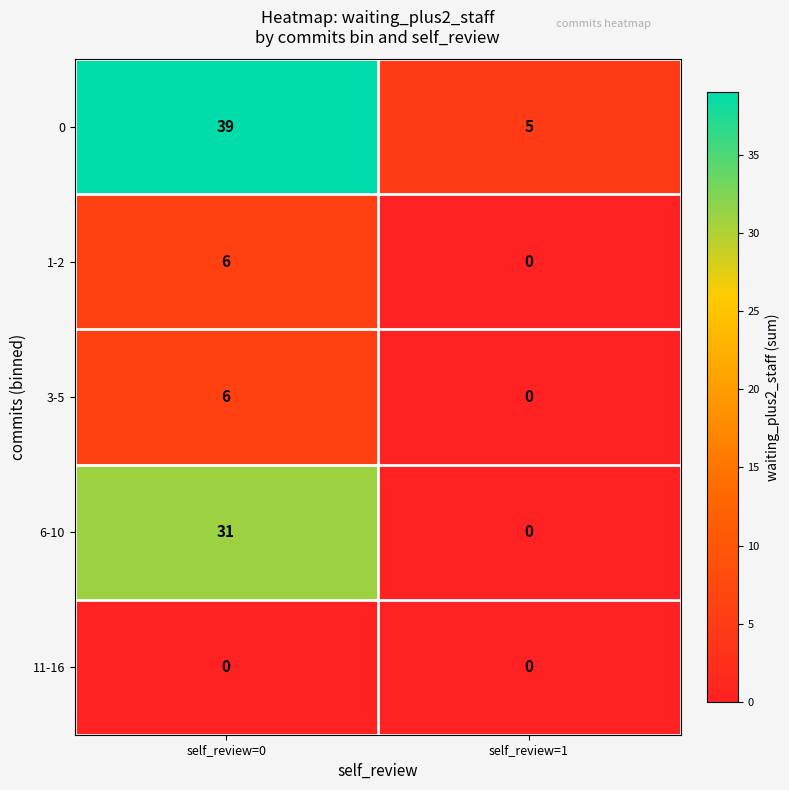

What is the average value of the 3-5 series?

3